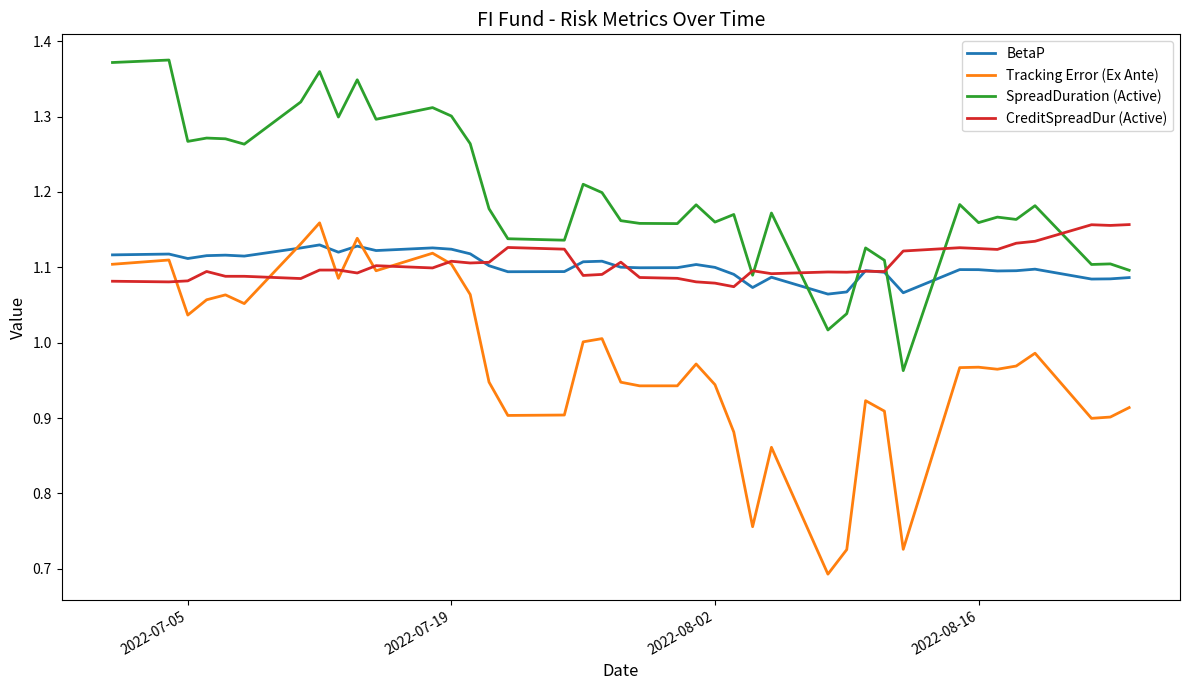

Which series has the widest spread of values?

Tracking Error (Ex Ante)